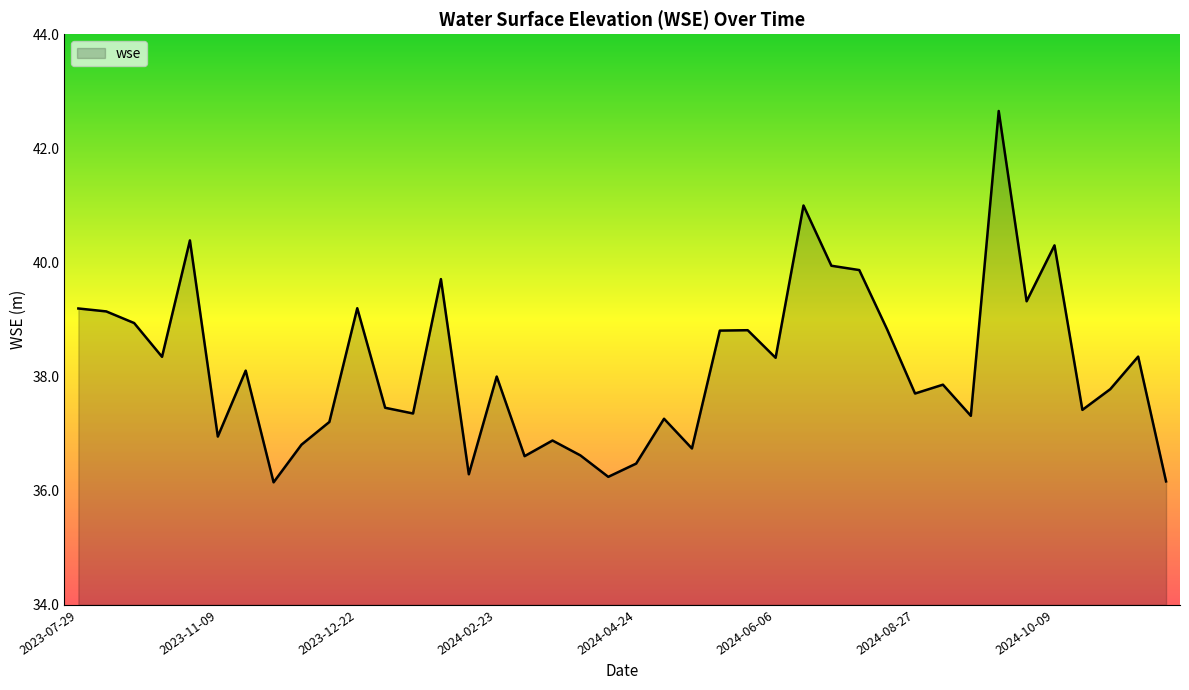

What is the difference between the maximum and minimum values?

6.5